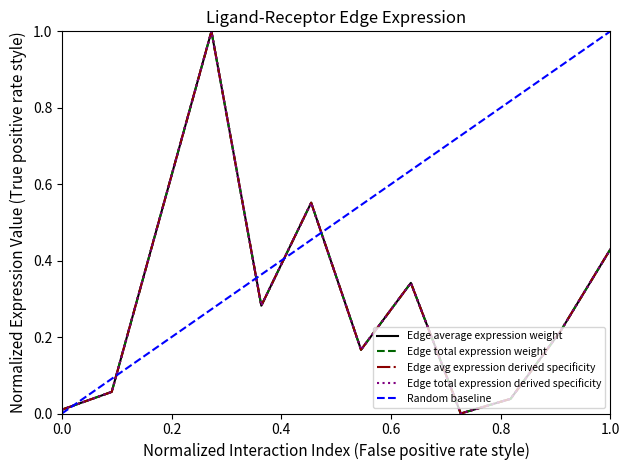

Which series has the widest spread of values?

Edge average expression weight